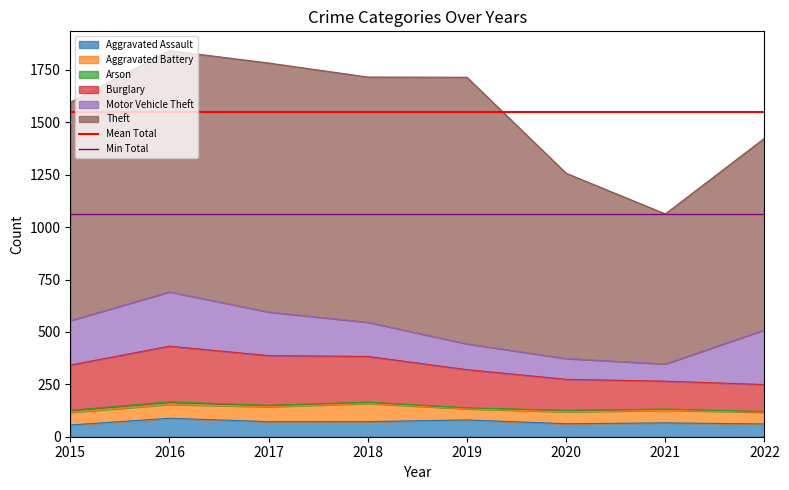

Between 2016 and 2015, which is larger?

2016